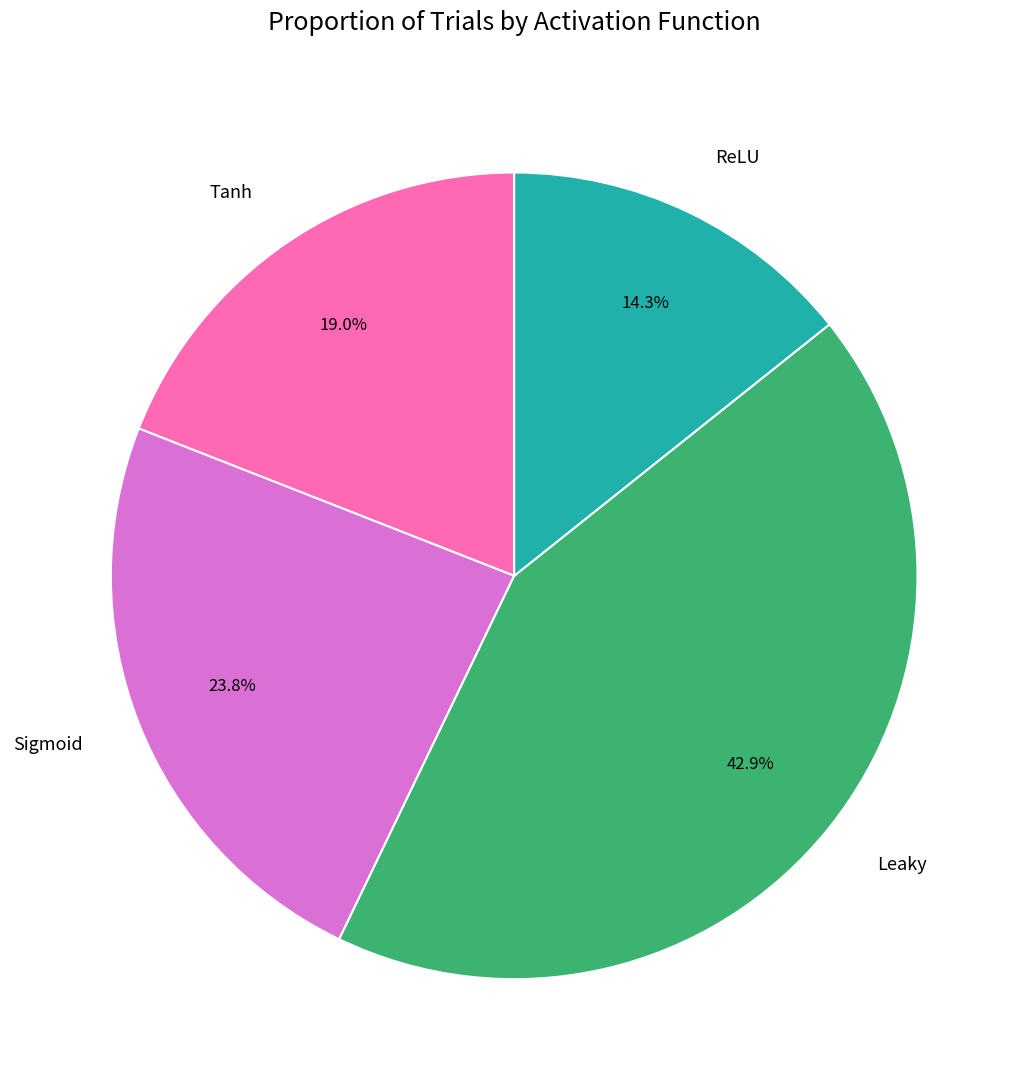

Is it true that Tanh is 19% of the pie?

True